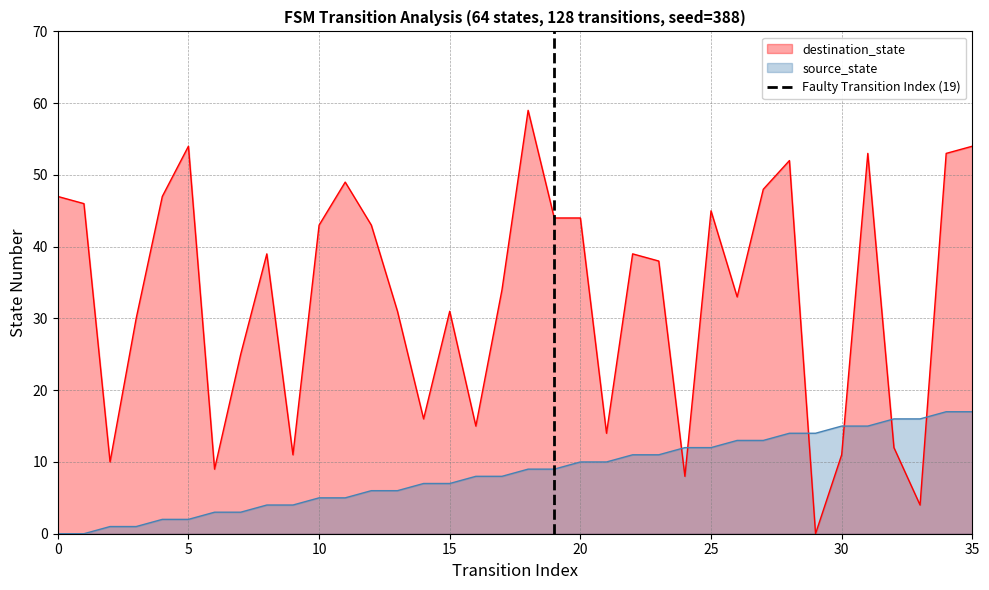

True or false: source_state and destination_state cross at least once.

True